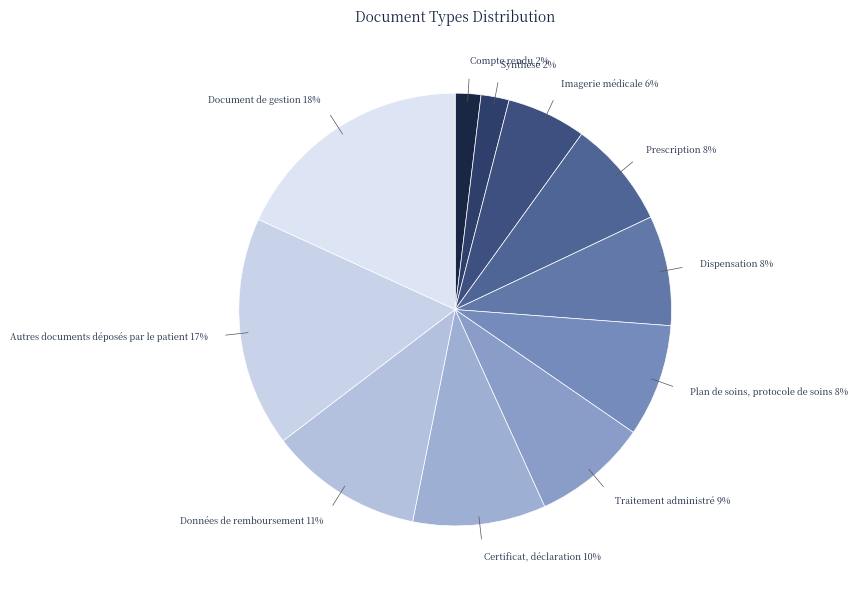

The Autres documents déposés par le patient slice represents 17% of the pie. True or false?

True